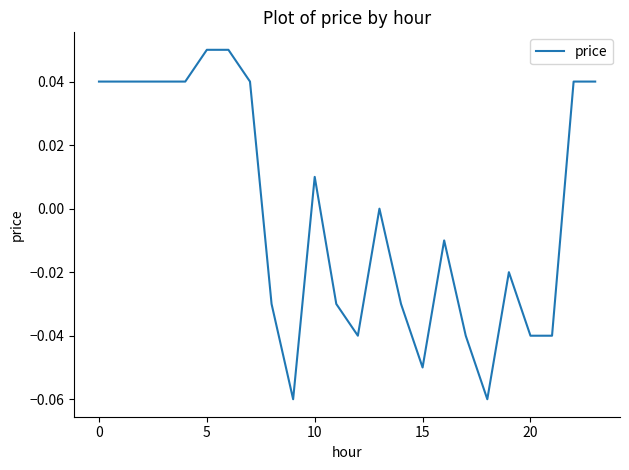

What is the greatest value displayed?

0.1